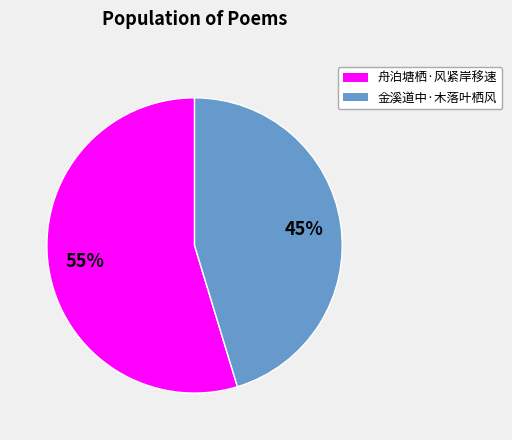

Approximately how many times larger is the value at 舟泊塘栖·风紧岸移速 compared to 金溪道中·木落叶栖风?

1.2